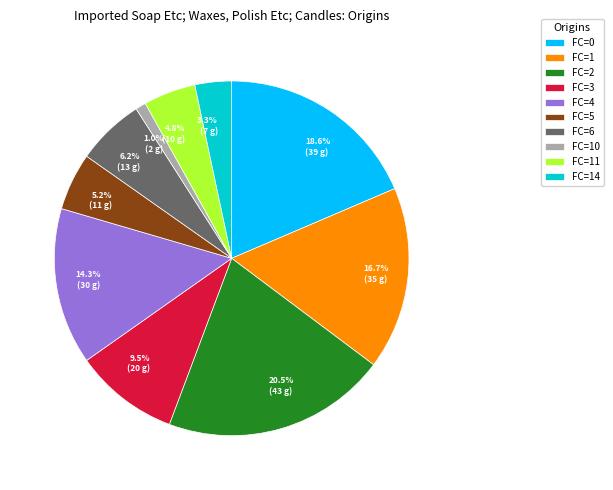

Do 16.7% (35 g) and 9.5% (20 g) together represent more than half of the pie?

No